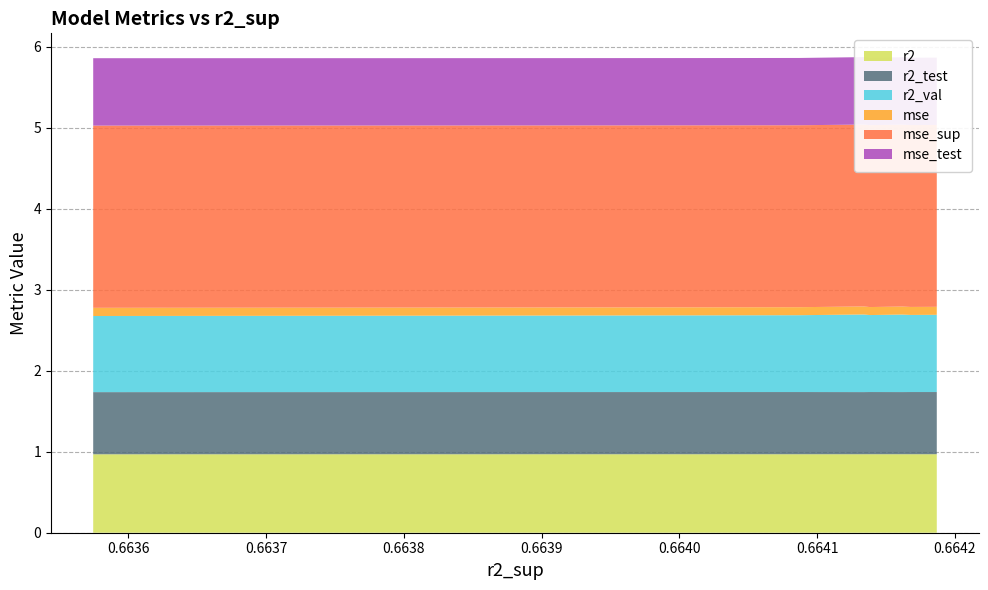

Reading left to right, transcribe all the data shown in this chart.

r2: model_2_39_2=1.0	model_2_39_3=1.0	model_2_39_1=1.0	model_2_39_4=1.0	model_2_39_0=1.0	model_2_39_5=1.0	model_2_39_6=1.0	model_2_39_7=1.0	model_2_39_8=1.0	model_2_39_9=1.0
r2_test: model_2_39_2=0.8	model_2_39_3=0.8	model_2_39_1=0.8	model_2_39_4=0.8	model_2_39_0=0.8	model_2_39_5=0.8	model_2_39_6=0.8	model_2_39_7=0.8	model_2_39_8=0.8	model_2_39_9=0.8
r2_val: model_2_39_2=1.0	model_2_39_3=1.0	model_2_39_1=1.0	model_2_39_4=1.0	model_2_39_0=1.0	model_2_39_5=0.9	model_2_39_6=0.9	model_2_39_7=0.9	model_2_39_8=0.9	model_2_39_9=0.9
mse: model_2_39_2=0.1	model_2_39_3=0.1	model_2_39_1=0.1	model_2_39_4=0.1	model_2_39_0=0.1	model_2_39_5=0.1	model_2_39_6=0.1	model_2_39_7=0.1	model_2_39_8=0.1	model_2_39_9=0.1
mse_sup: model_2_39_2=2.2	model_2_39_3=2.2	model_2_39_1=2.2	model_2_39_4=2.2	model_2_39_0=2.2	model_2_39_5=2.2	model_2_39_6=2.2	model_2_39_7=2.2	model_2_39_8=2.2	model_2_39_9=2.2
mse_test: model_2_39_2=0.8	model_2_39_3=0.8	model_2_39_1=0.8	model_2_39_4=0.8	model_2_39_0=0.8	model_2_39_5=0.8	model_2_39_6=0.8	model_2_39_7=0.8	model_2_39_8=0.8	model_2_39_9=0.8